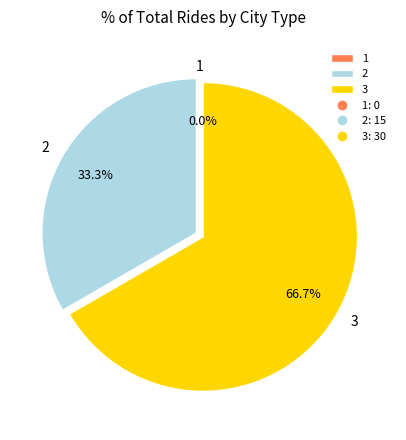

What is the smallest slice in the pie chart?

1